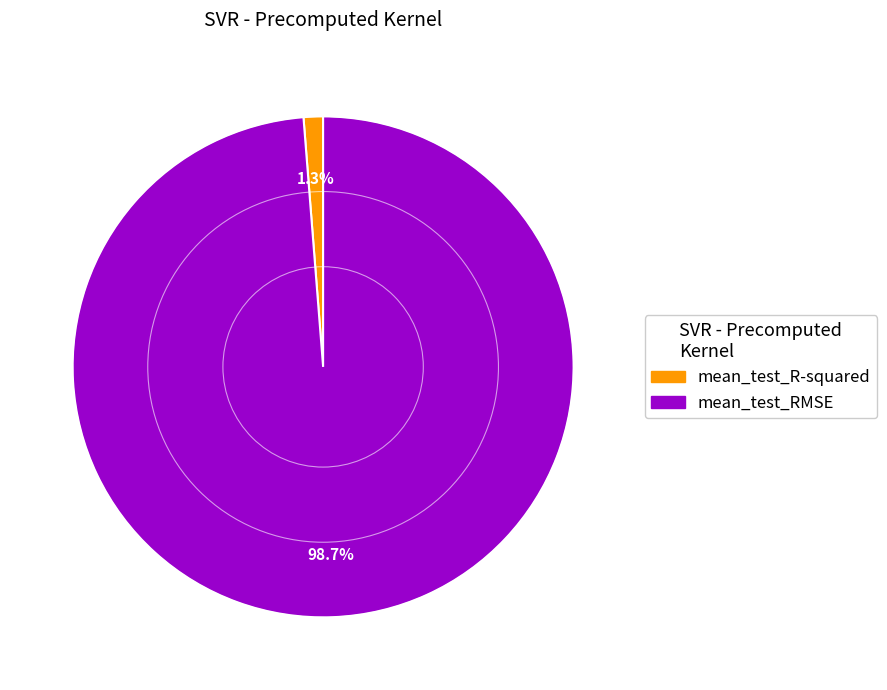

What is the total percentage of mean_test_R-squared and mean_test_RMSE?

100.0%